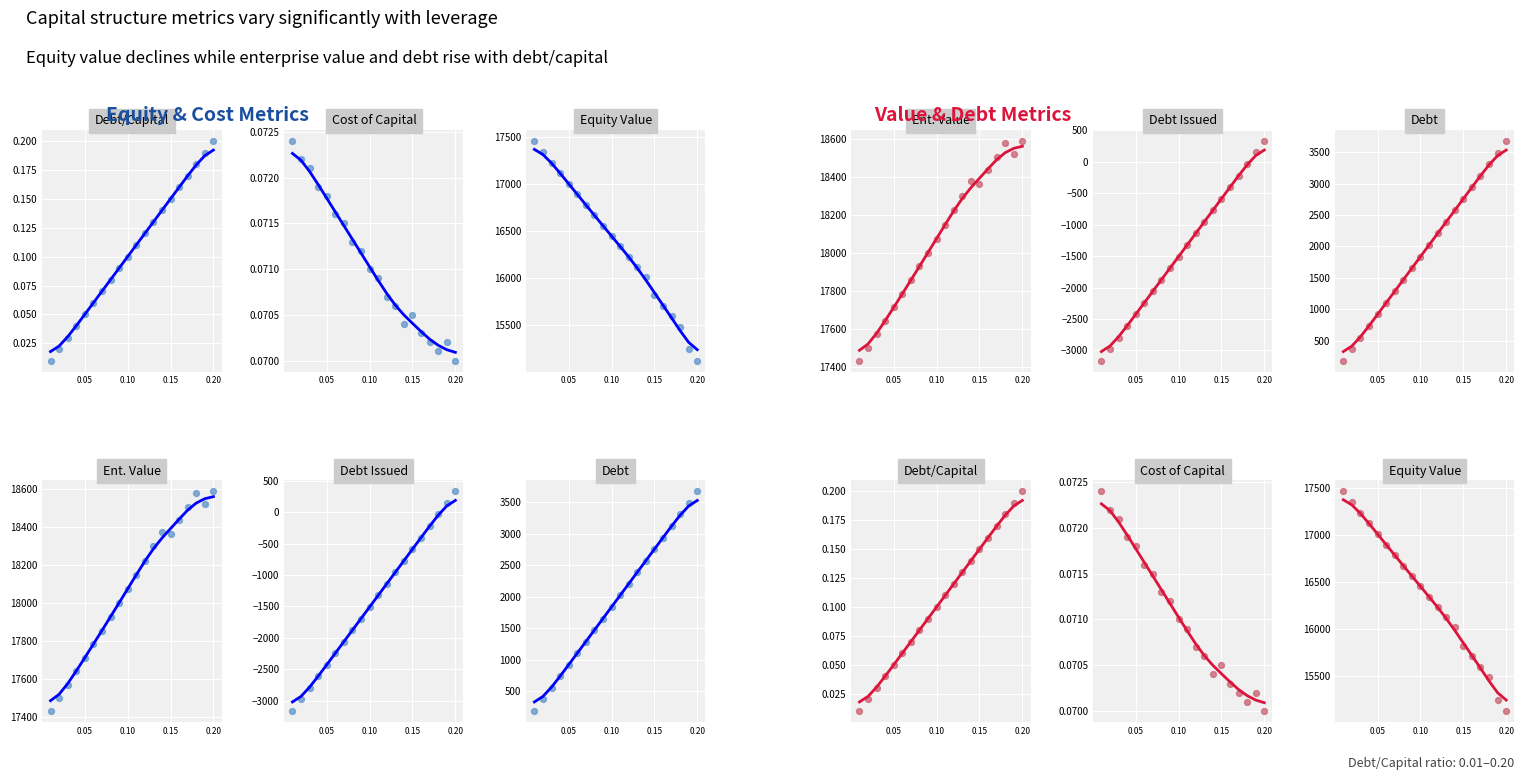

Which series contains the highest Y value?

enterprise_value